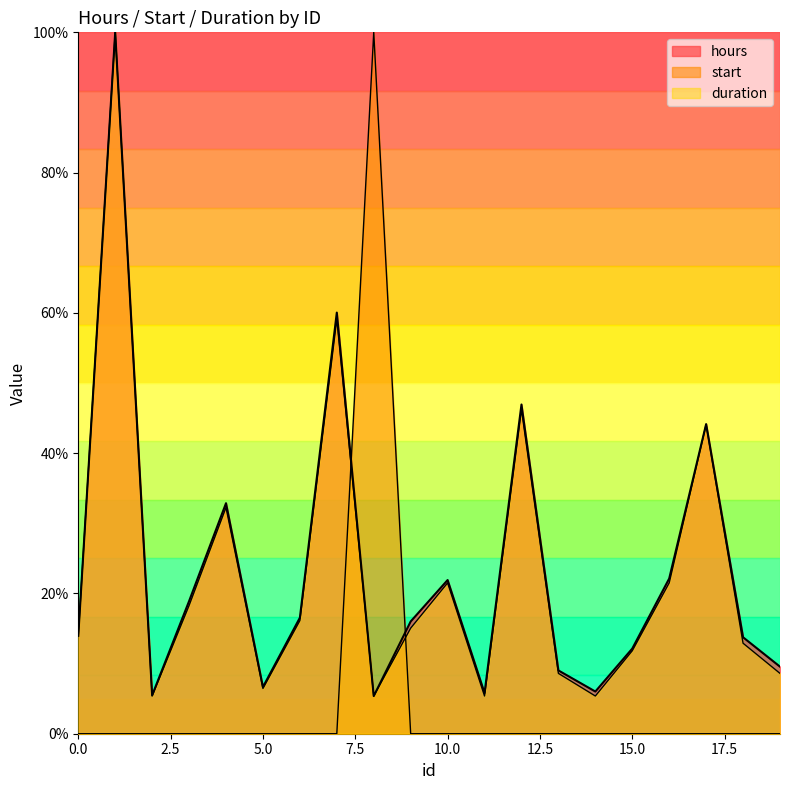

At which category is the sum across all series the highest?

1